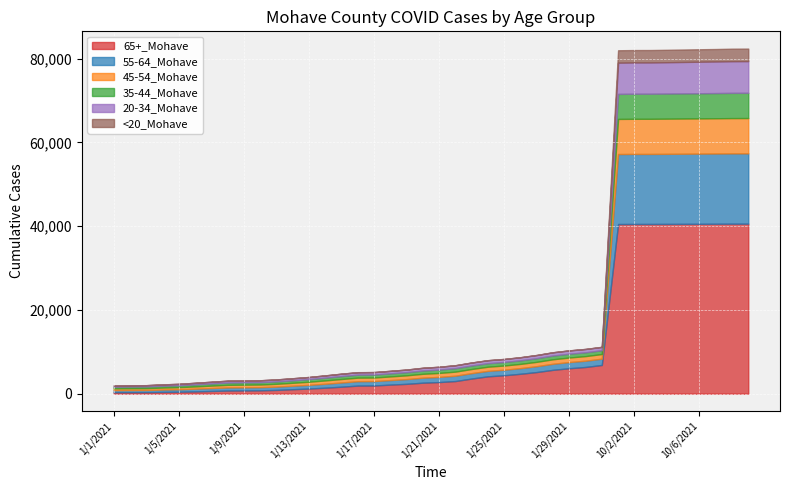

How many categories are shown in the chart?

40